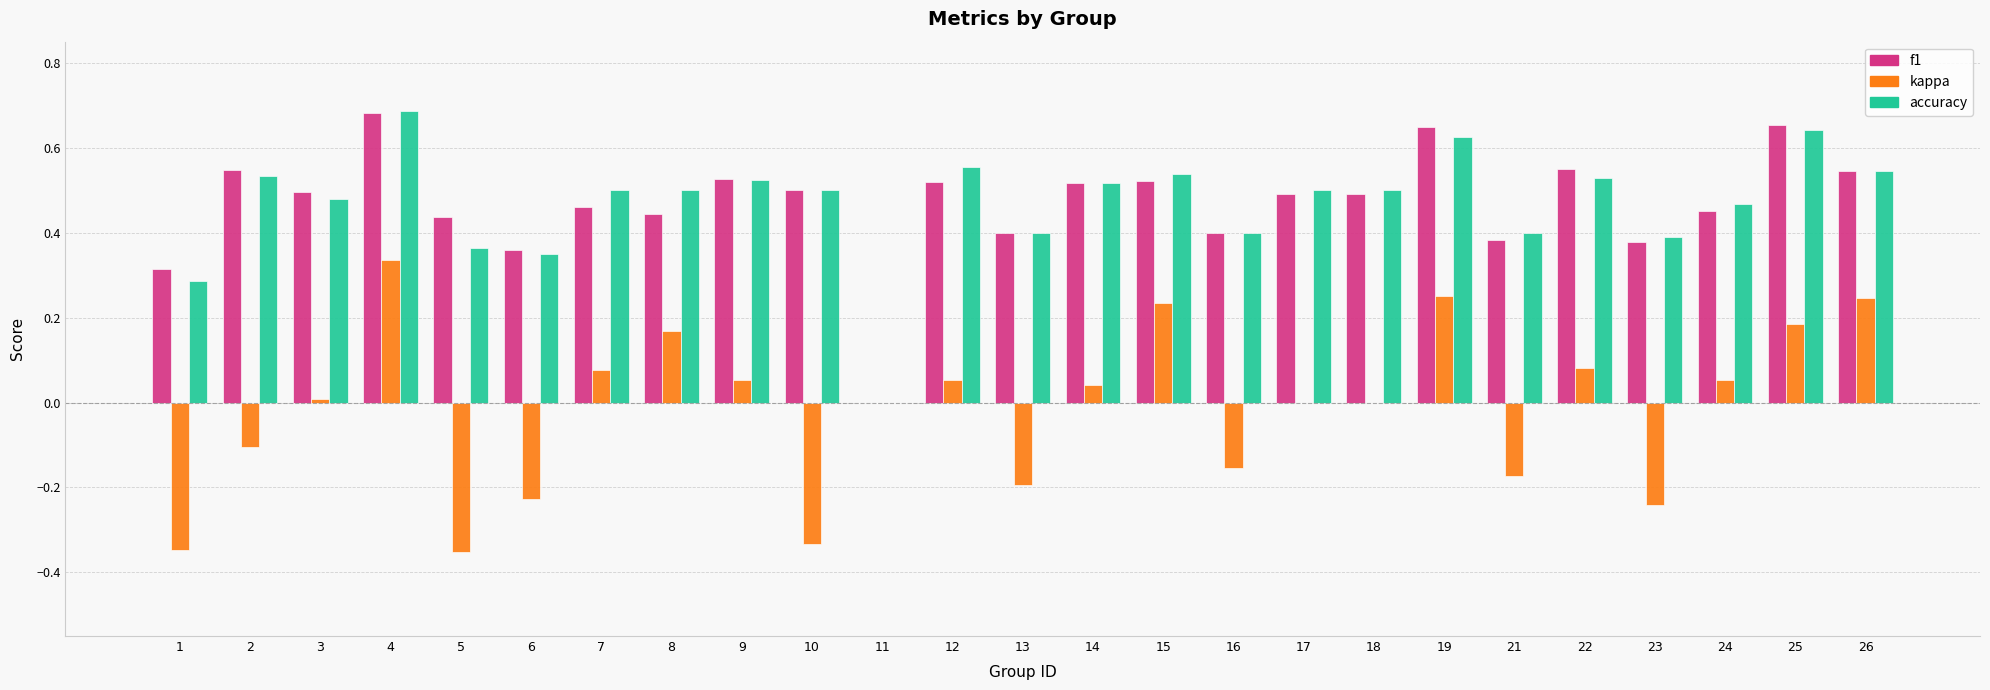

Between 10 and 18, which series saw the biggest shift?

kappa